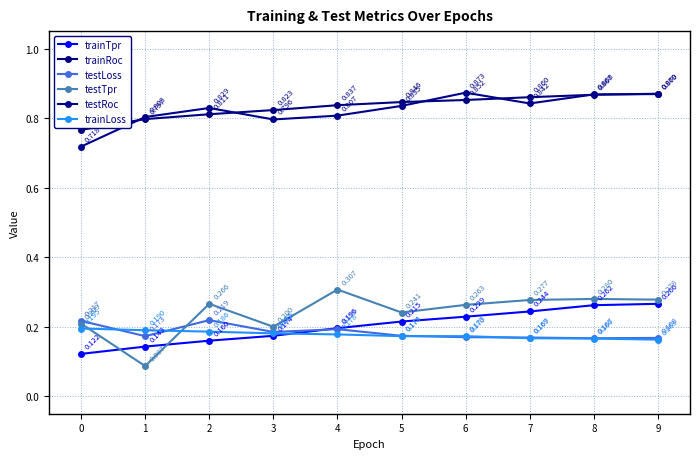

Which series has the largest total across all categories?

trainRoc